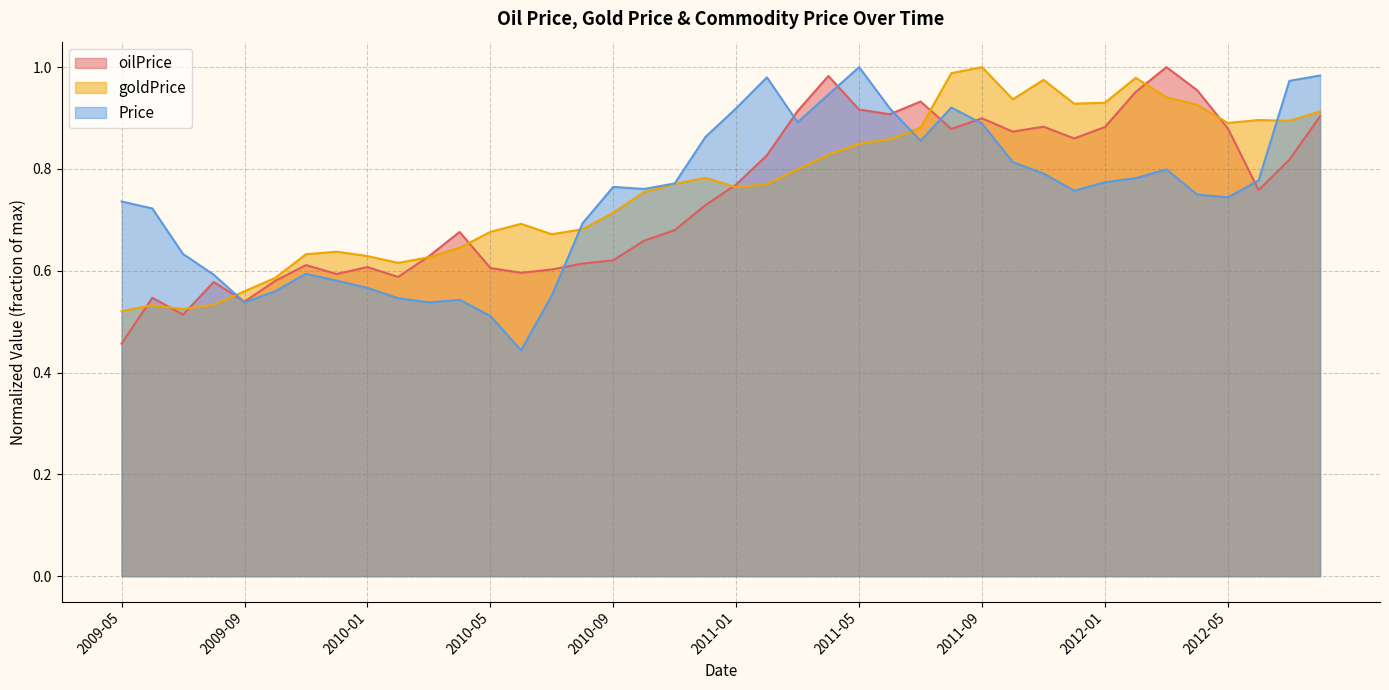

Is the value of oilPrice at 2011-08 greater than the value of goldPrice at 2011-03?

Yes